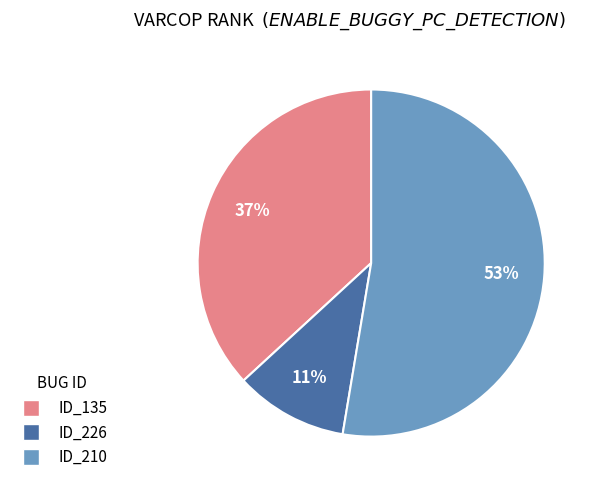

Is there a majority slice in this chart?

Yes